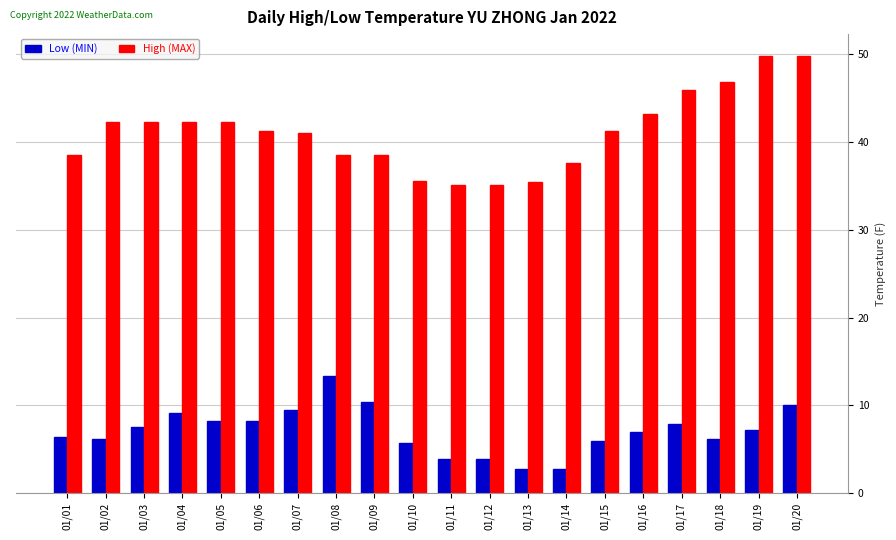

How many groups of bars are there?

20